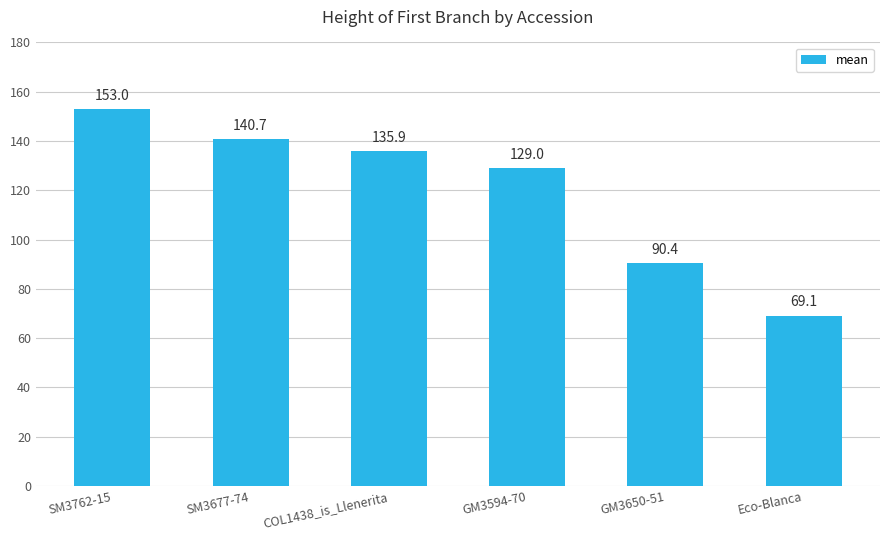

List the labels in order of value, smallest first.

Eco-Blanca, GM3650-51, GM3594-70, COL1438_is_Llenerita, SM3677-74, SM3762-15